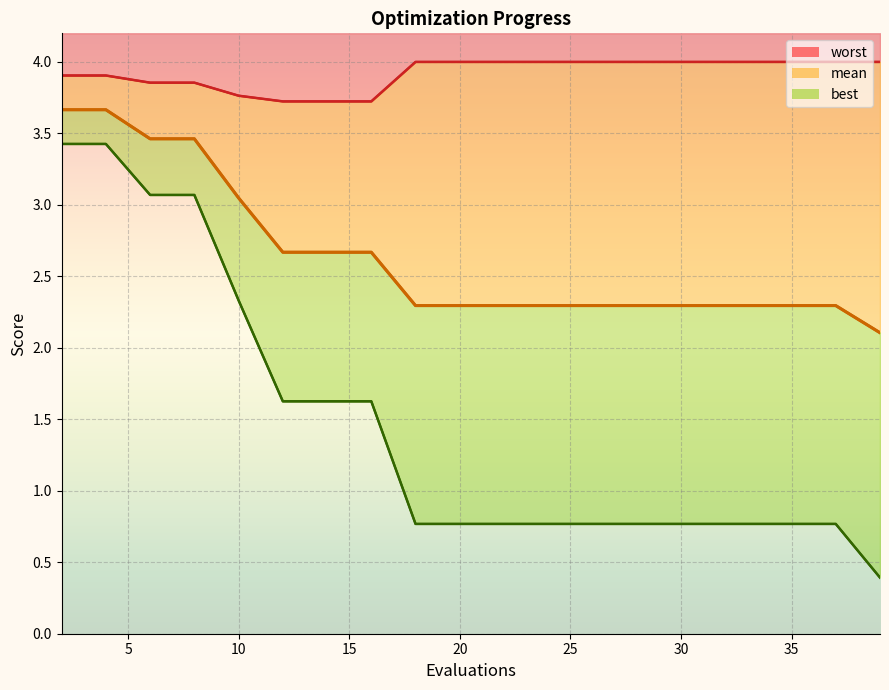

Reading right to left, transcribe all the data shown in this chart.

worst: 4.0	4.0	4.0	4.0	4.0	4.0	4.0	4.0	4.0	4.0	4.0	4.0	3.7	3.7	3.7	3.8	3.9	3.9	3.9	3.9
mean: 2.1	2.3	2.3	2.3	2.3	2.3	2.3	2.3	2.3	2.3	2.3	2.3	2.7	2.7	2.7	3.0	3.5	3.5	3.7	3.7
best: 0.4	0.8	0.8	0.8	0.8	0.8	0.8	0.8	0.8	0.8	0.8	0.8	1.6	1.6	1.6	2.3	3.1	3.1	3.4	3.4